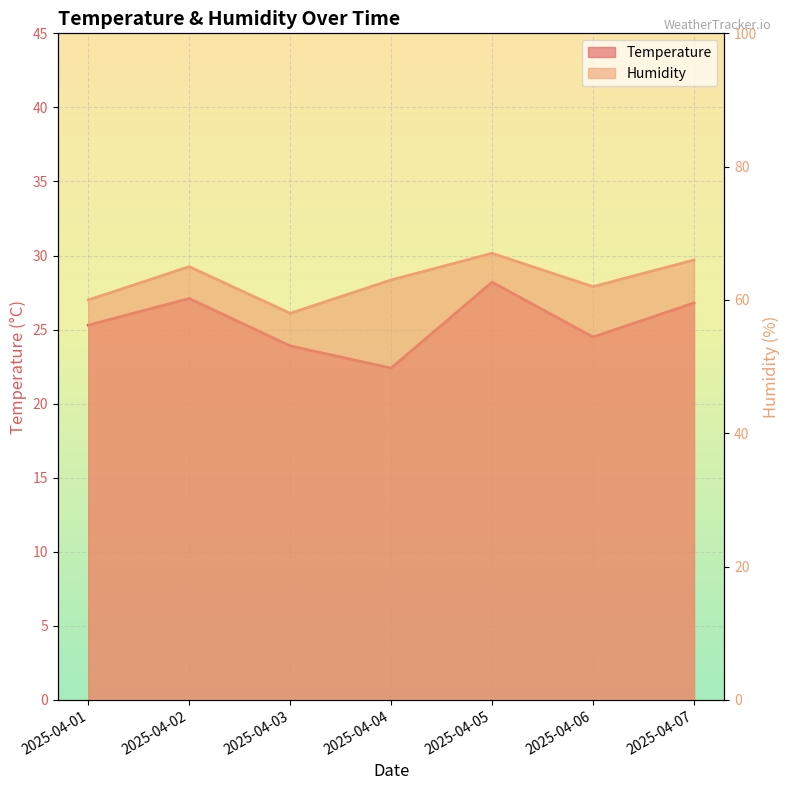

How many categories are shown in the chart?

7